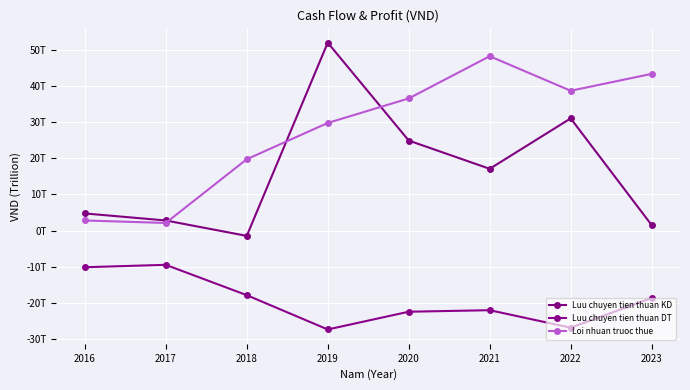

The Luu chuyen tien thuan KD series shows 24882049000000 at 2020. True or false?

True